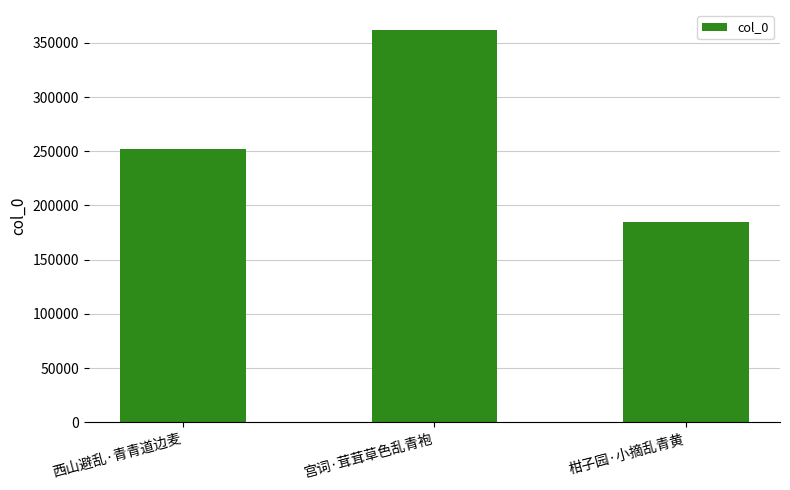

Read the value at 西山避乱·青青道边麦.

252474